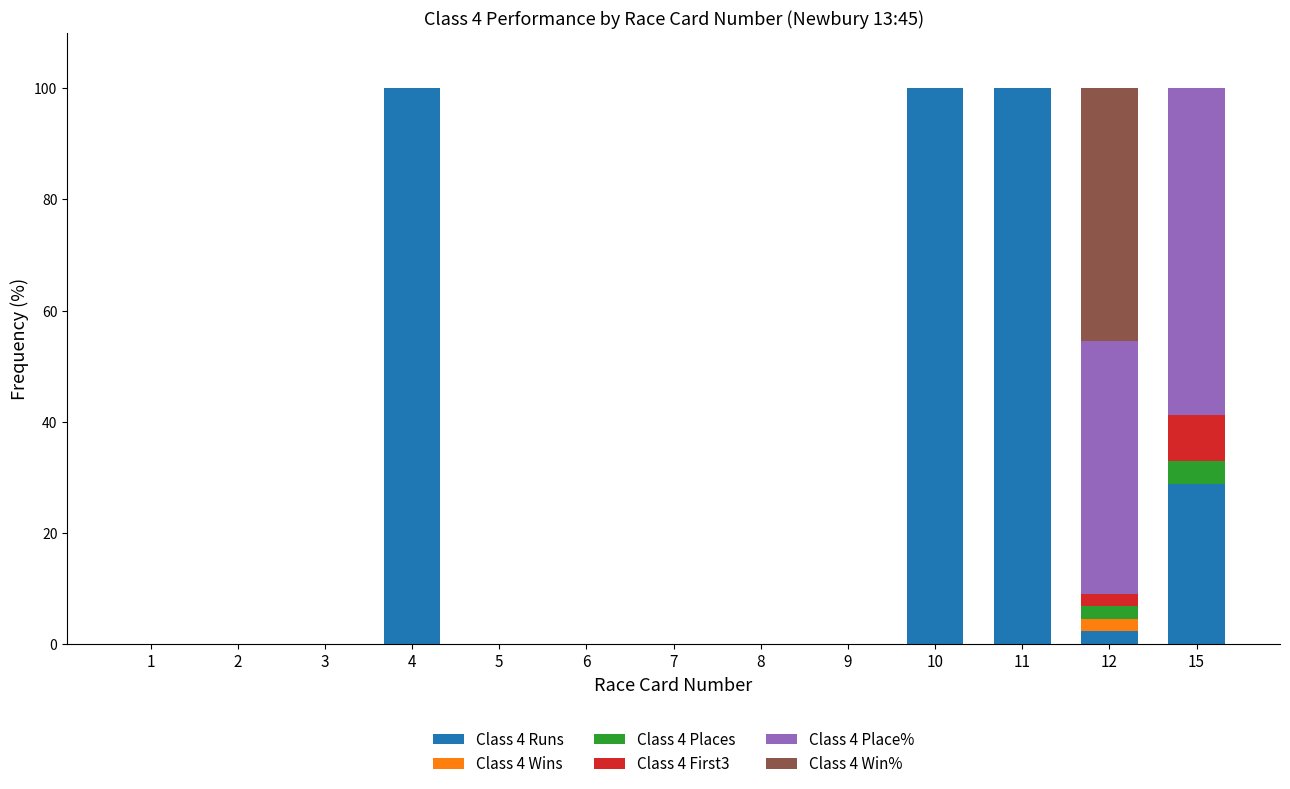

What is the highest value of the Class 4 Runs series?

100.0